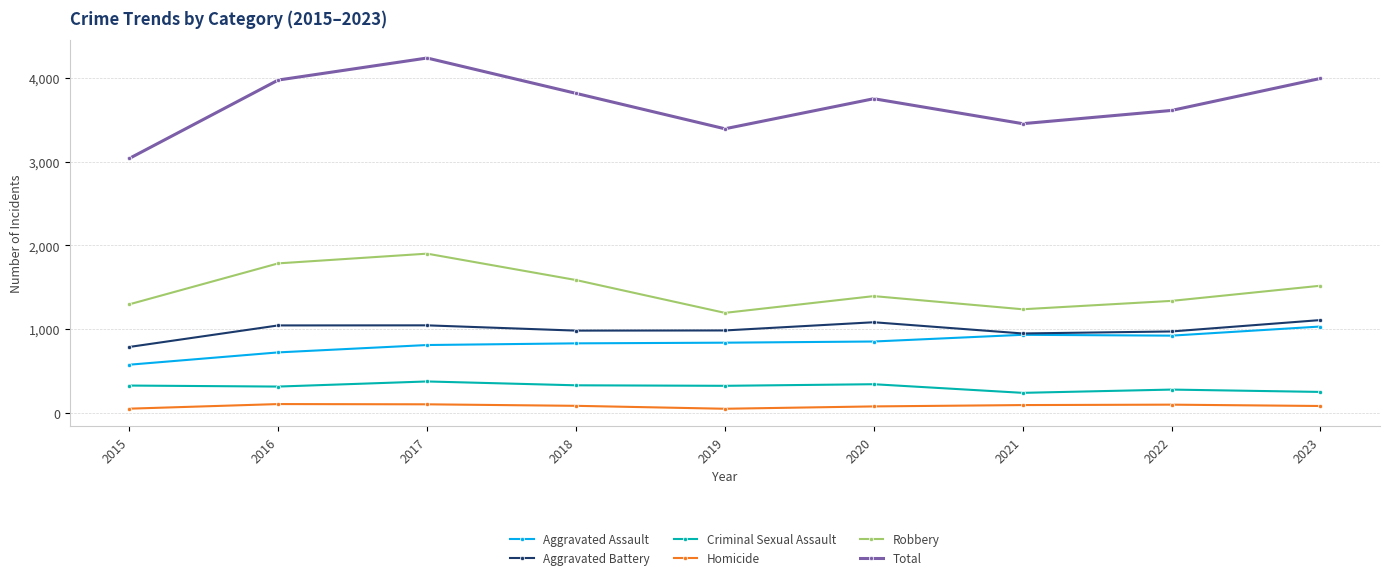

What is the difference between the Aggravated Assault values at 2015 and 2021?

357